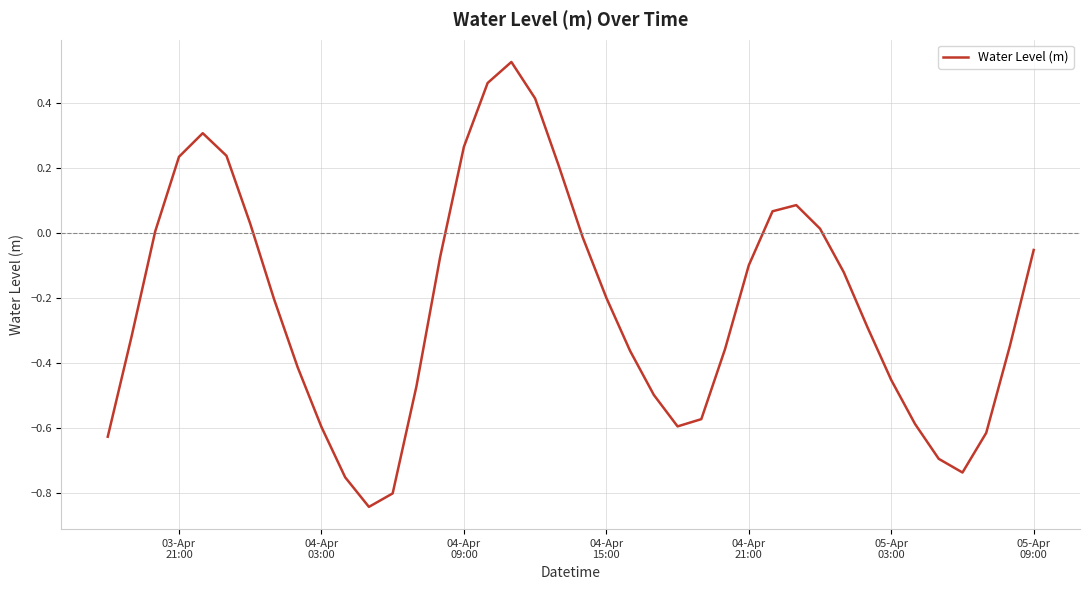

What is the difference between the maximum and minimum values?

1.4